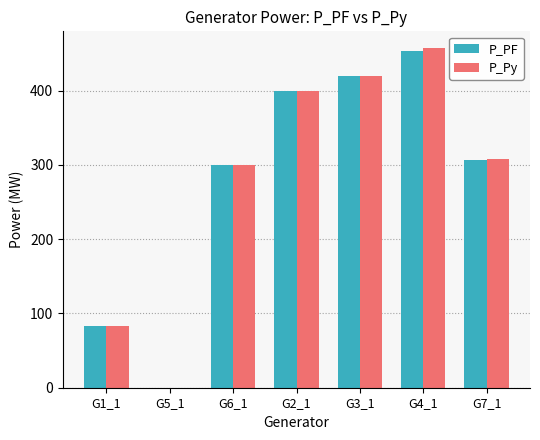

What are all the series names shown in the legend?

P_PF, P_Py